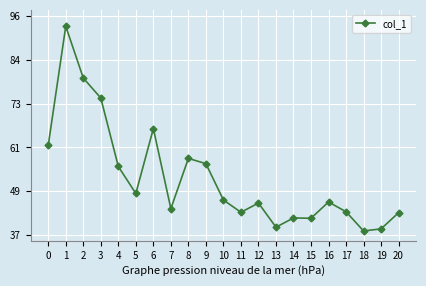

List the labels in order of value, smallest first.

18, 19, 13, 15, 14, 20, 11, 17, 7, 12, 16, 10, 5, 4, 9, 8, 0, 6, 3, 2, 1